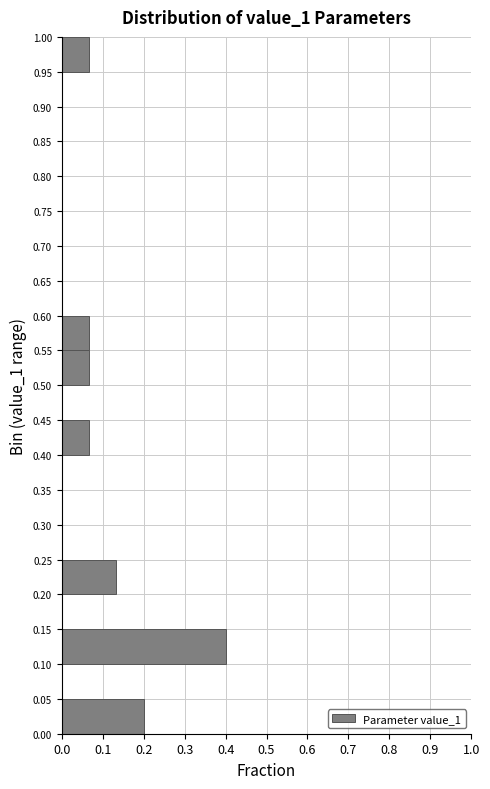

Which range on the y-axis has the longest bar?

0.10 to 0.15